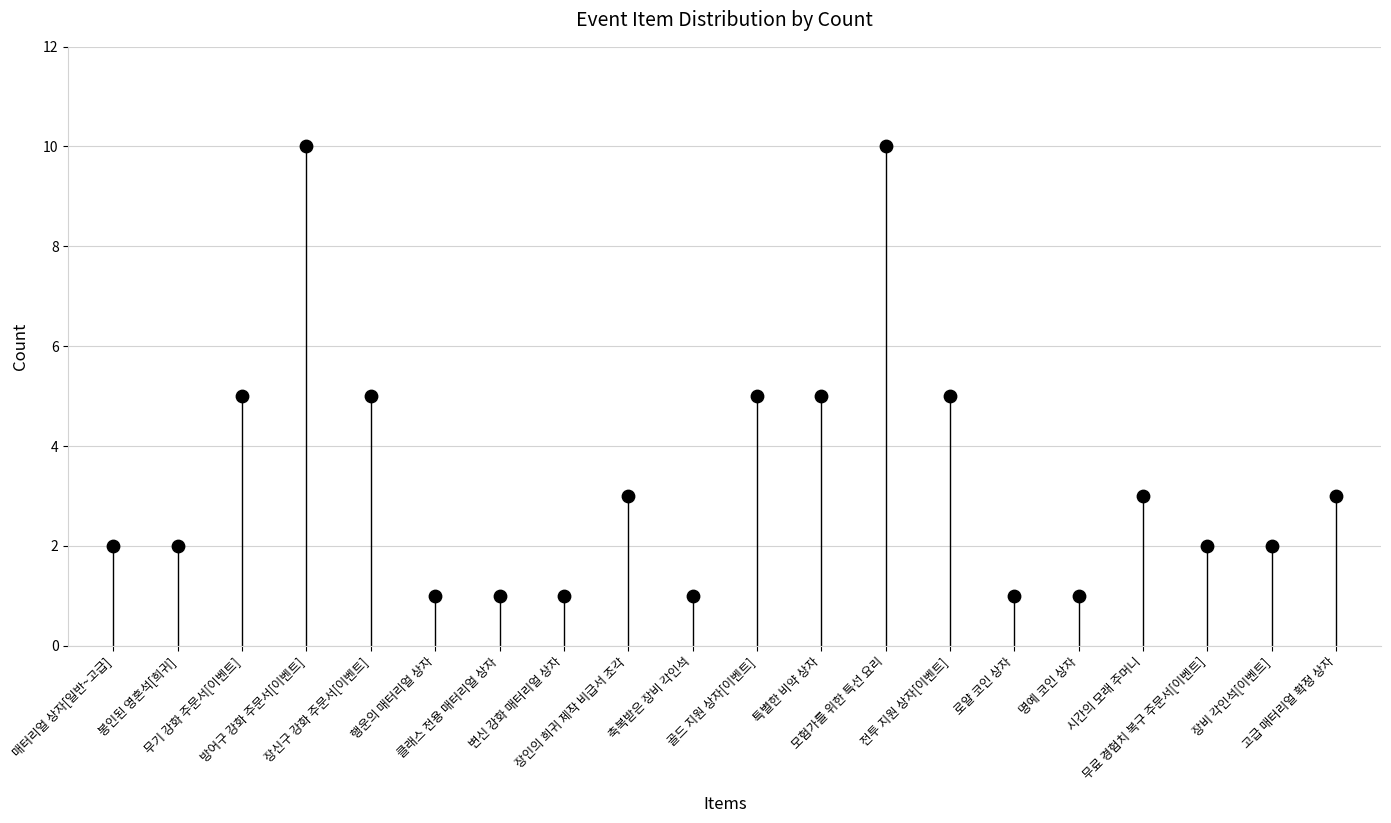

What is the range of Y values (max minus min)?

9